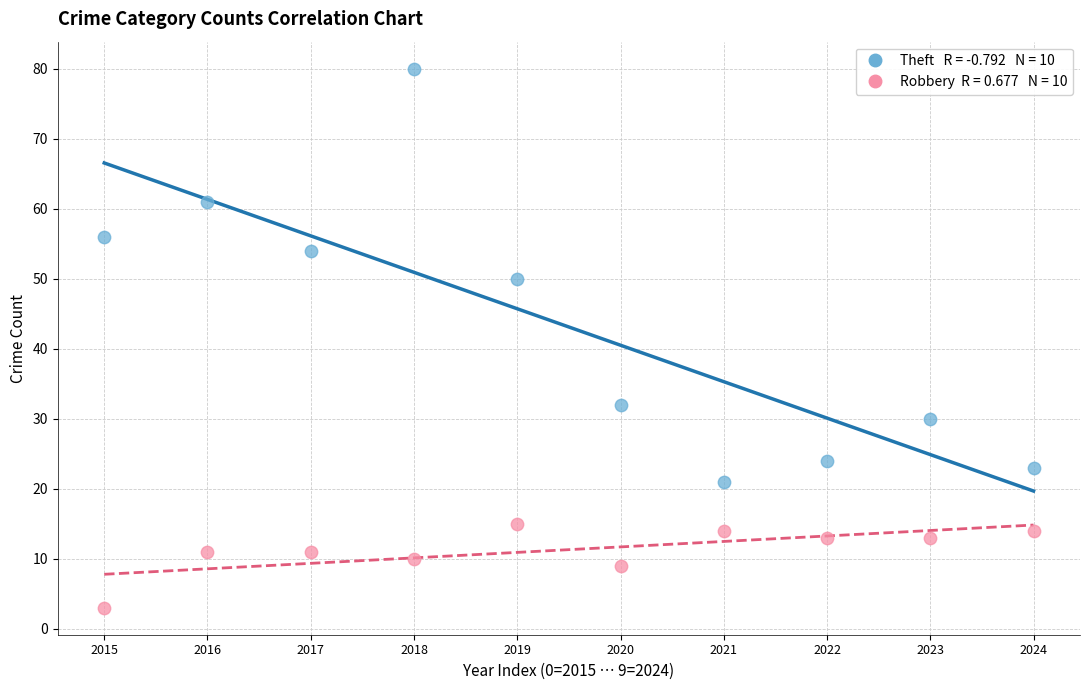

Across all data points, what is the range of Y values (max minus min)?

77